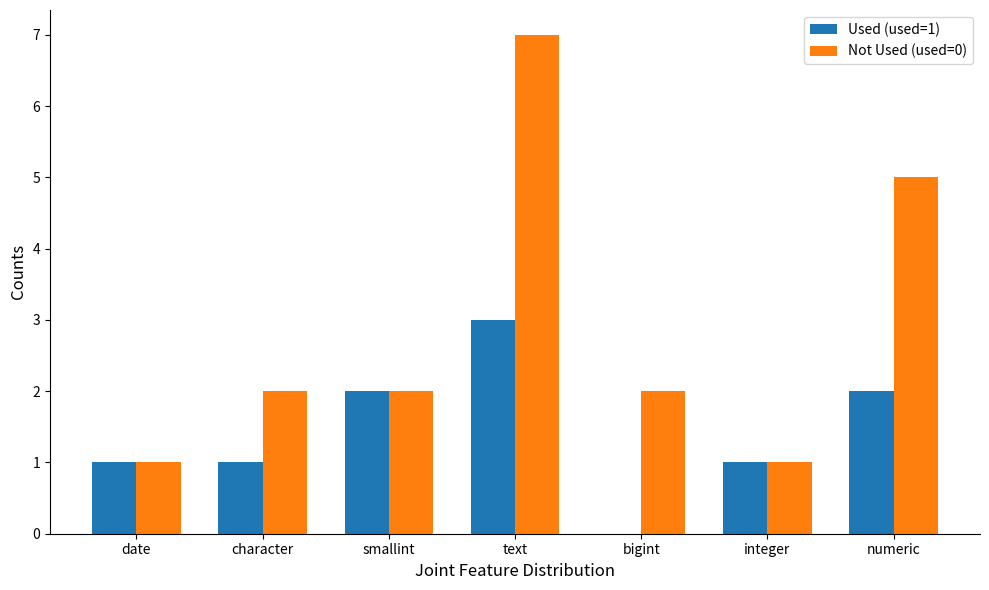

At which category is the sum across all series the highest?

text